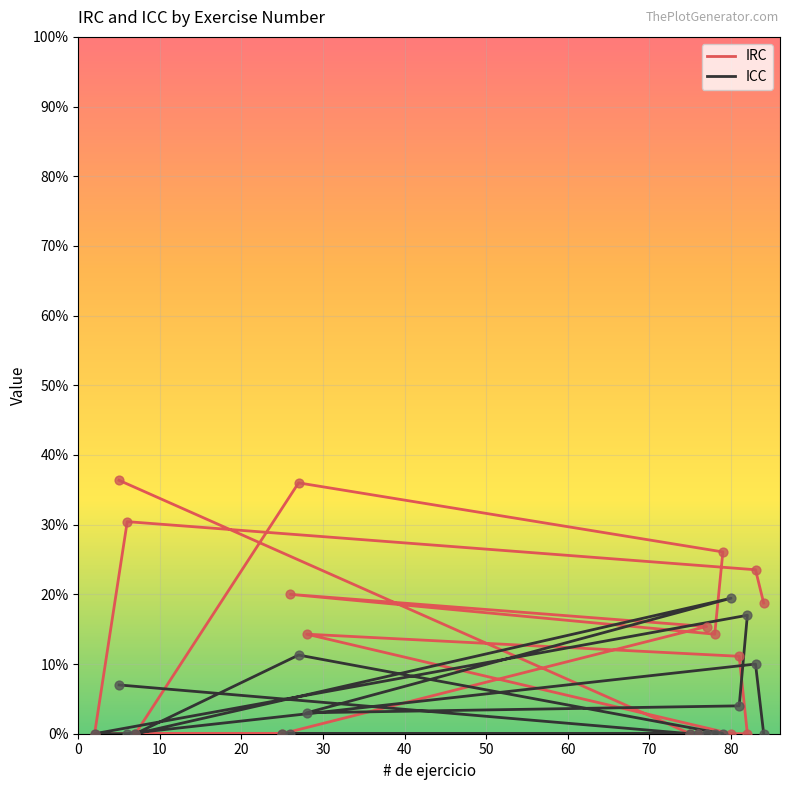

What is the total value across all series at 0?

0.4